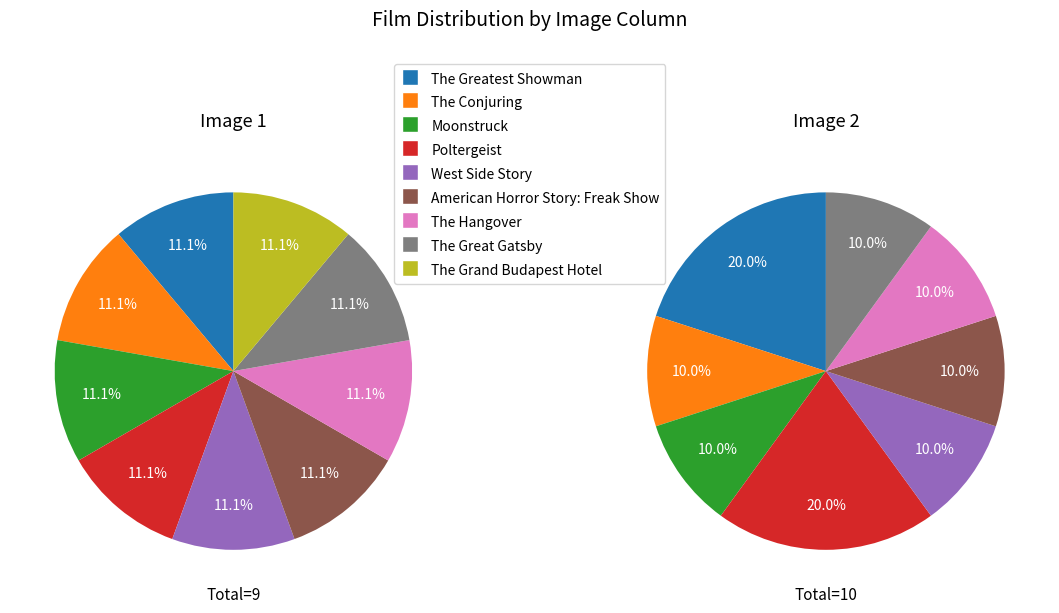

Approximately how many times larger is the value at The Great Gatsby compared to West Side Story?

1.0